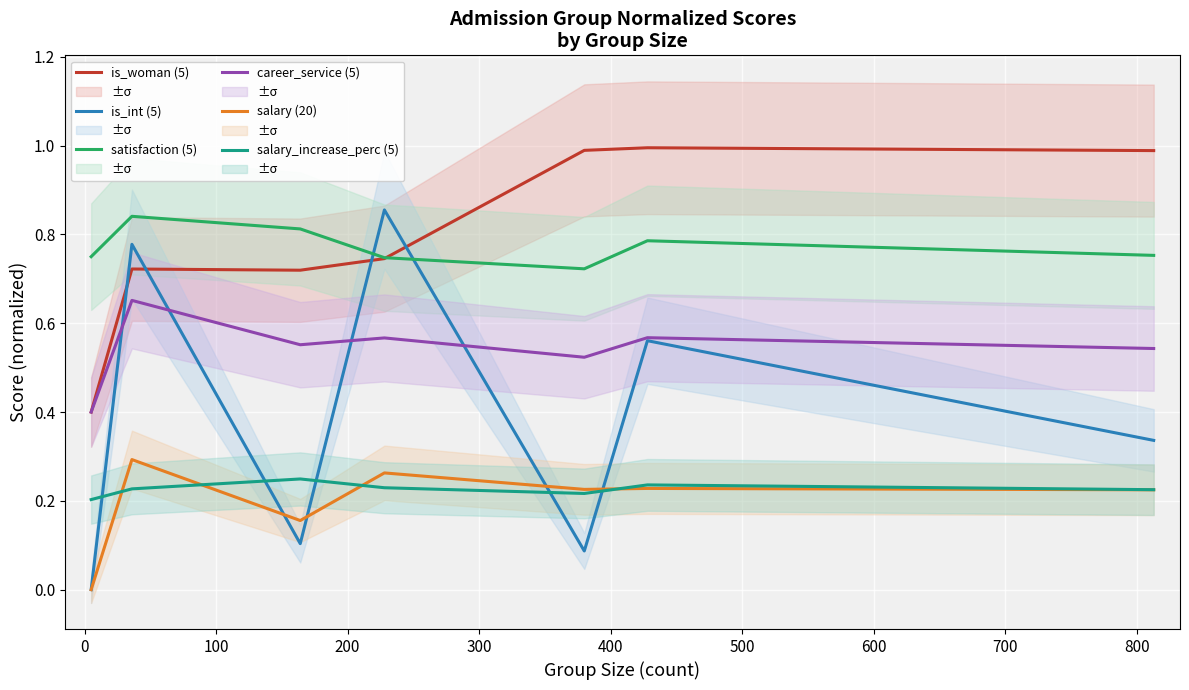

True or false: is_woman (5) and salary_increase_perc (5) cross at least once.

False